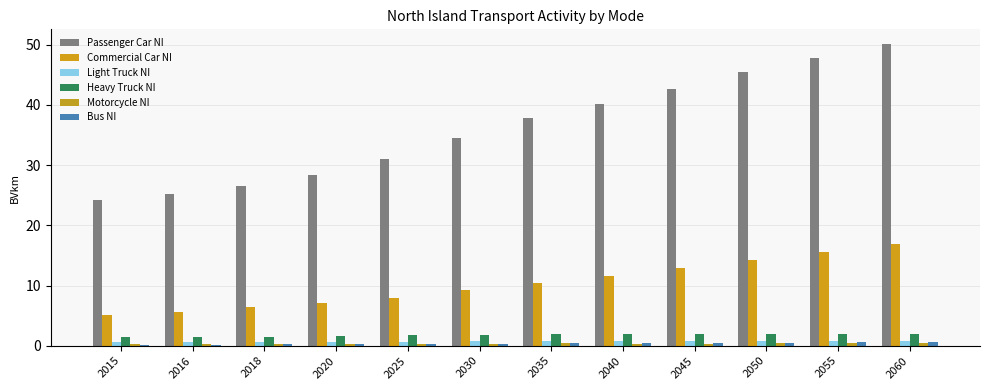

Between 2025 and 2030, which is larger?

2030